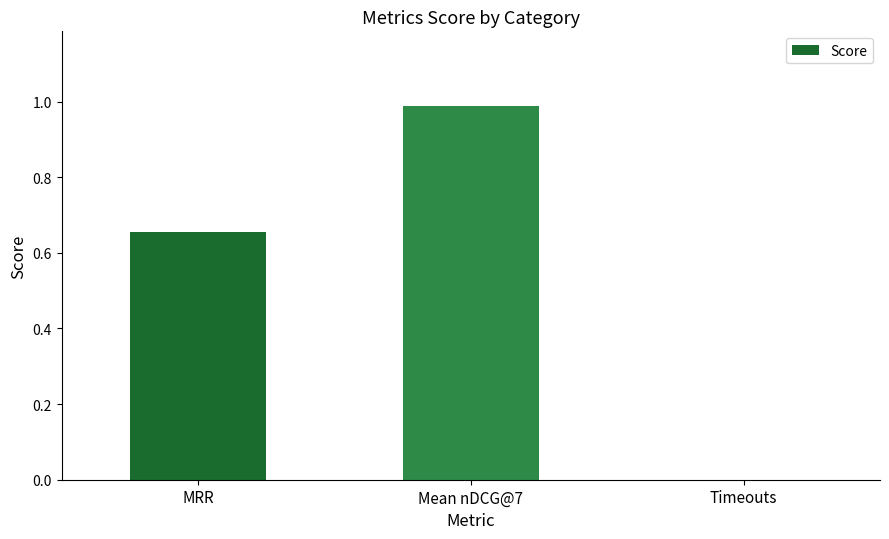

True or false: the data shows 0.4 at MRR.

False